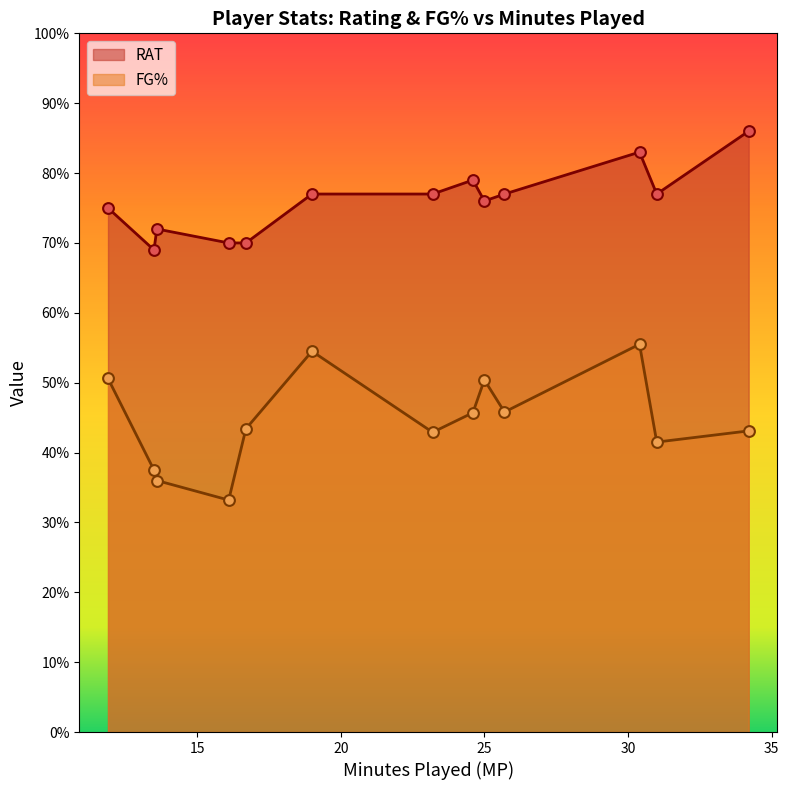

Which series contains the highest Y value?

RAT